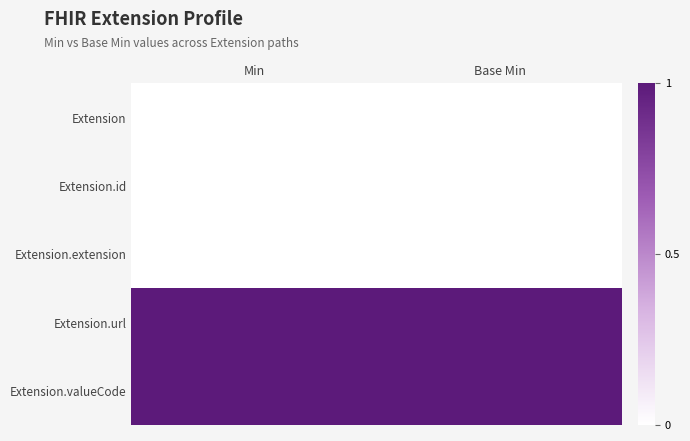

List the series in order of their peak value, highest first.

Extension.url, Extension.valueCode, Extension, Extension.id, Extension.extension